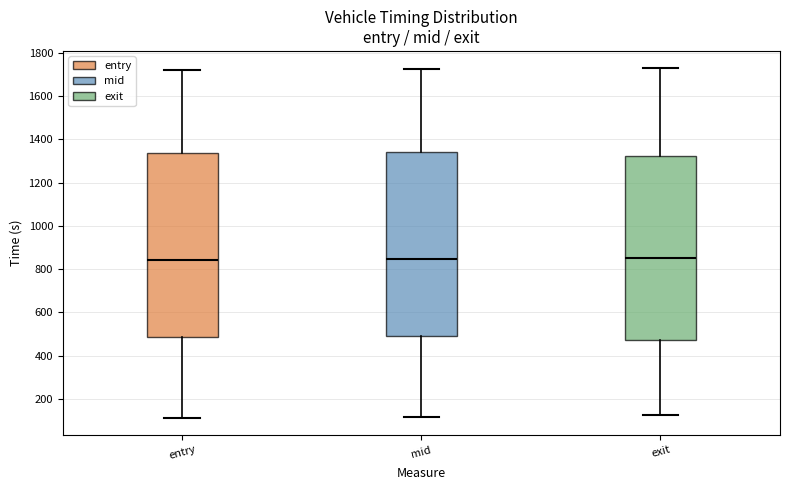

Reading left to right, read every box against the y-axis: the position of its median line, the range the box covers, and the ends of its whiskers. The values are not printed on the chart, so give them approximately, as read against the axis.

entry: median 840, box 480 to 1340, whiskers 120 to 1720
mid: median 840, box 480 to 1340, whiskers 120 to 1720
exit: median 860, box 480 to 1320, whiskers 120 to 1720